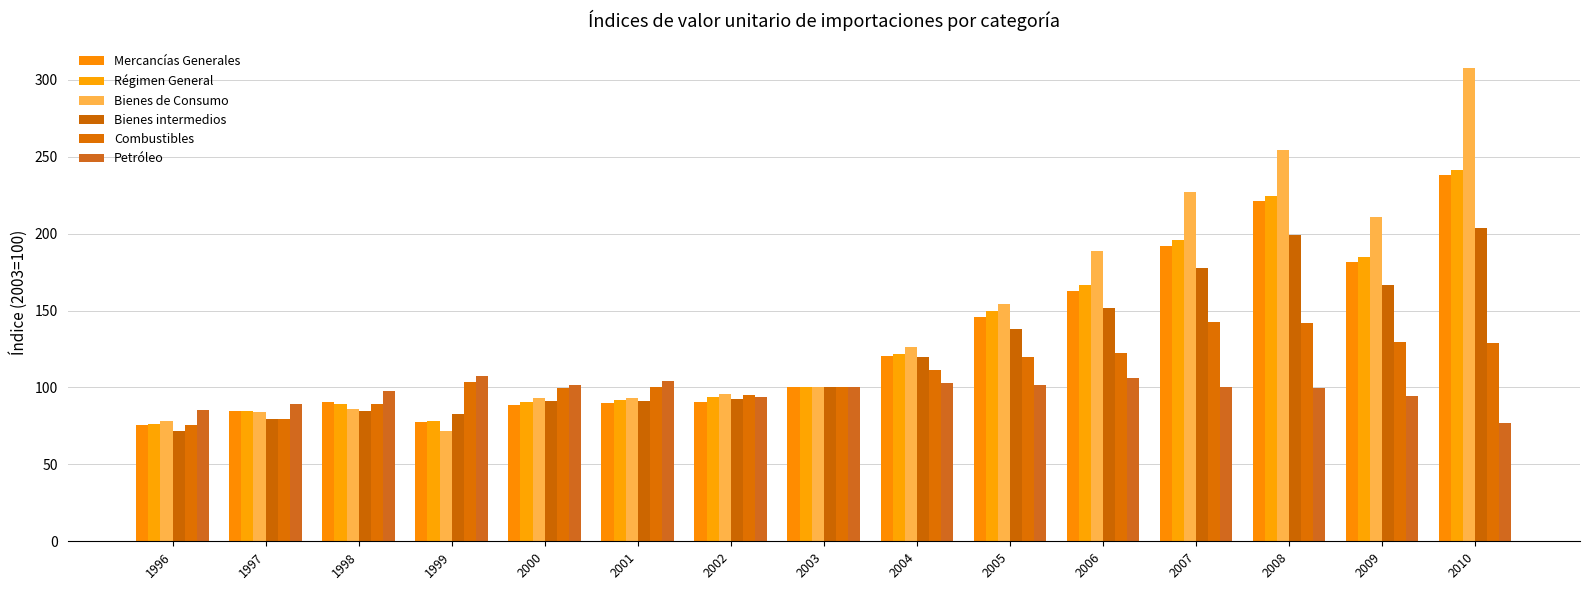

What is the value of the Régimen General bar at the 7th from the left?

93.5